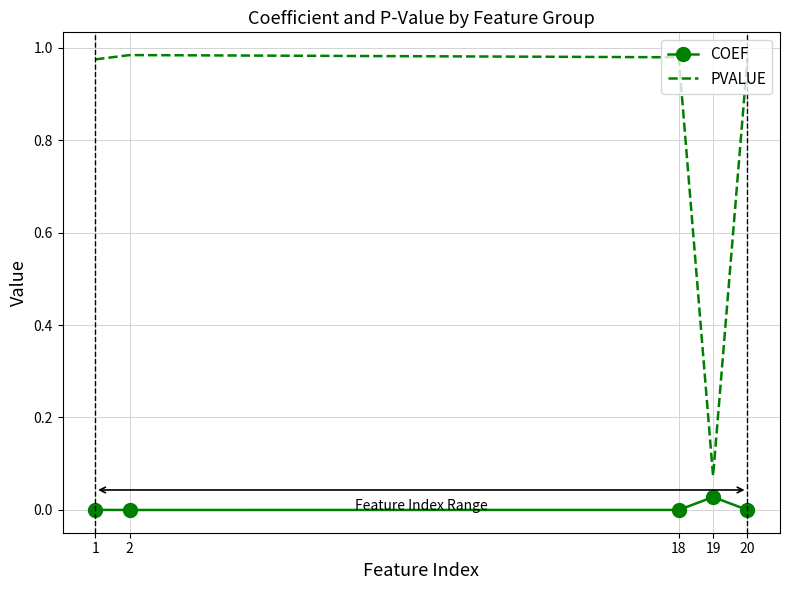

Which series has the widest spread of values?

PVALUE